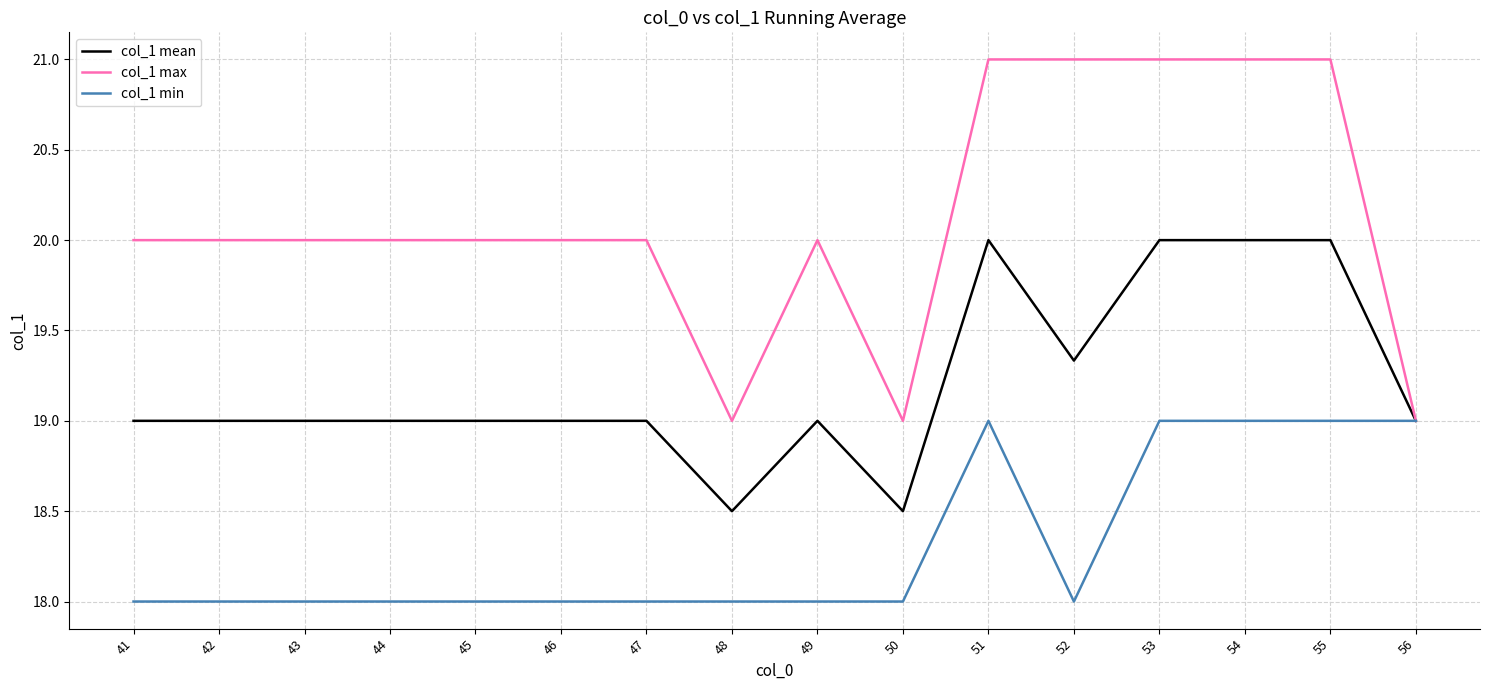

List the series in order of their overall mean, highest first.

col_1 max, col_1 mean, col_1 min